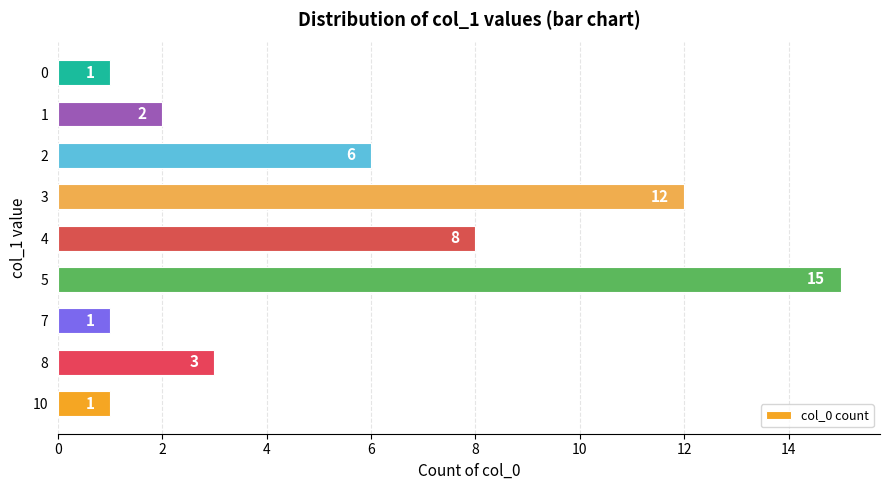

Reading bottom to top, transcribe all the data shown in this chart.

1	3	1	15	8	12	6	2	1